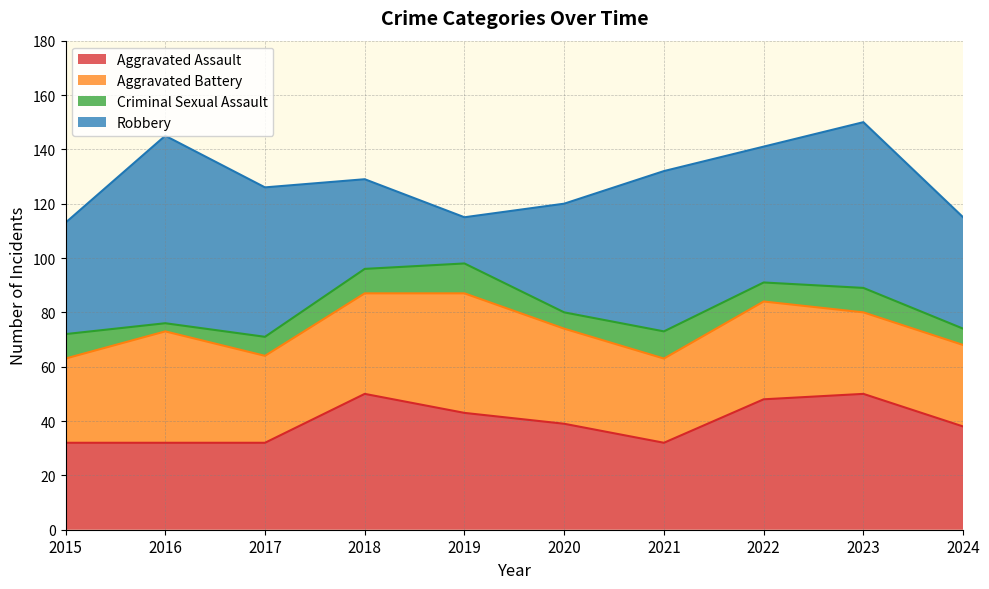

List the labels in order of Criminal Sexual Assault value, largest first.

2019, 2021, 2015, 2018, 2023, 2017, 2022, 2020, 2024, 2016